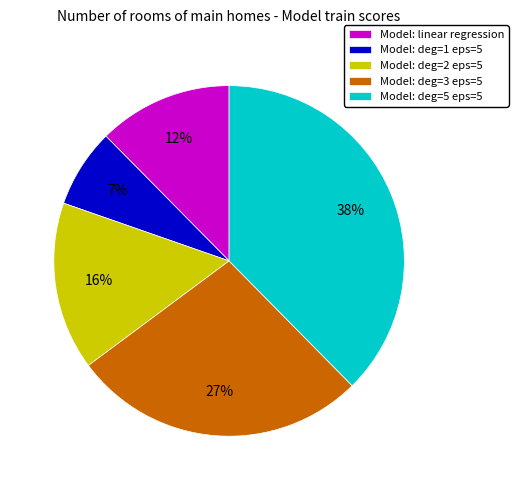

How many slices are in this pie chart?

5